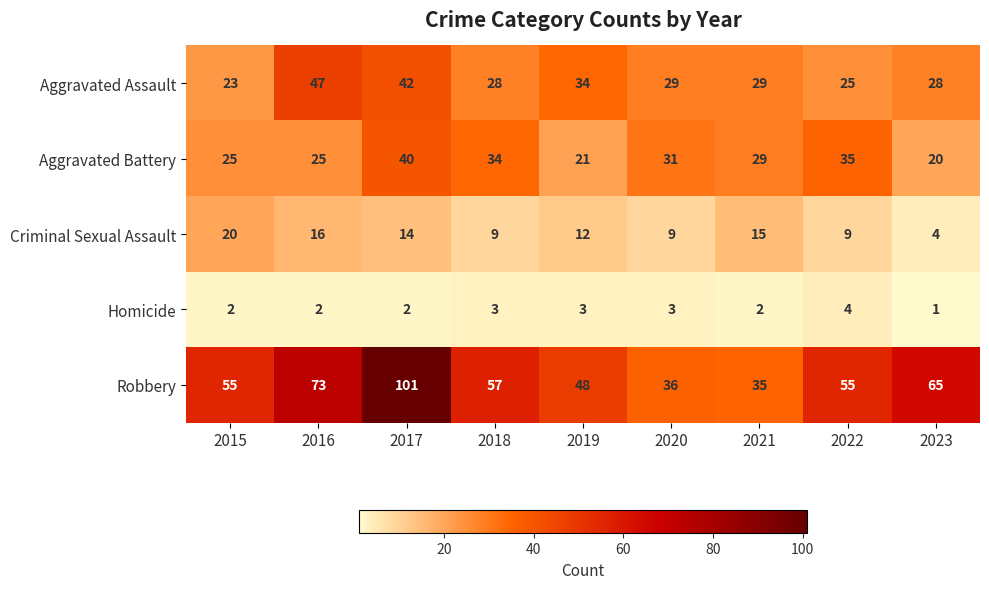

How many data points does each series have?

9